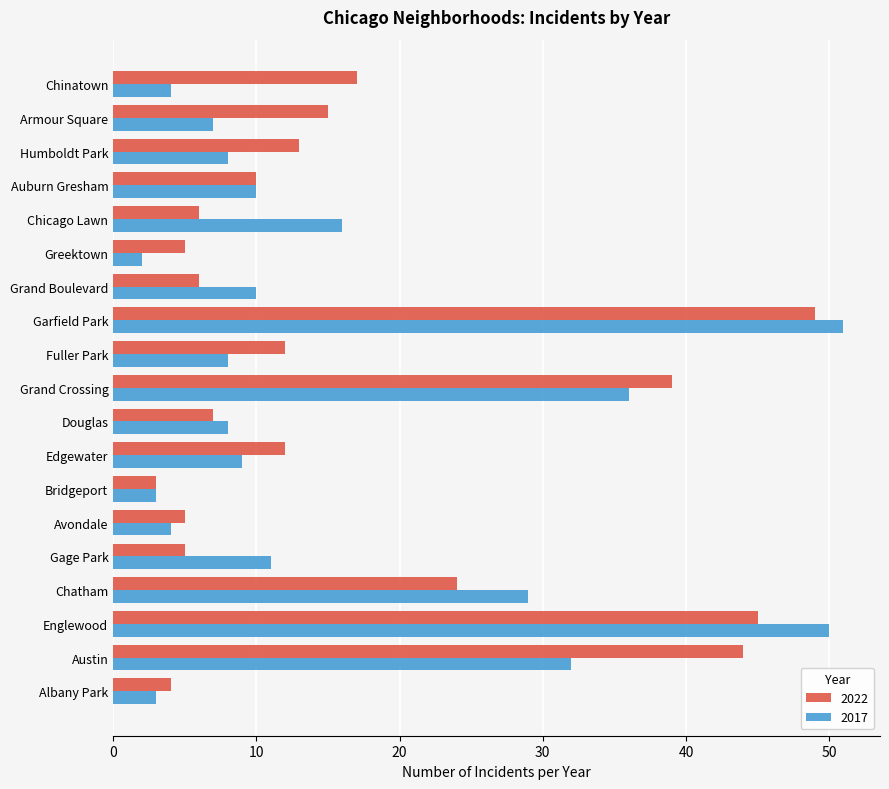

What is the maximum value for 2017?

51